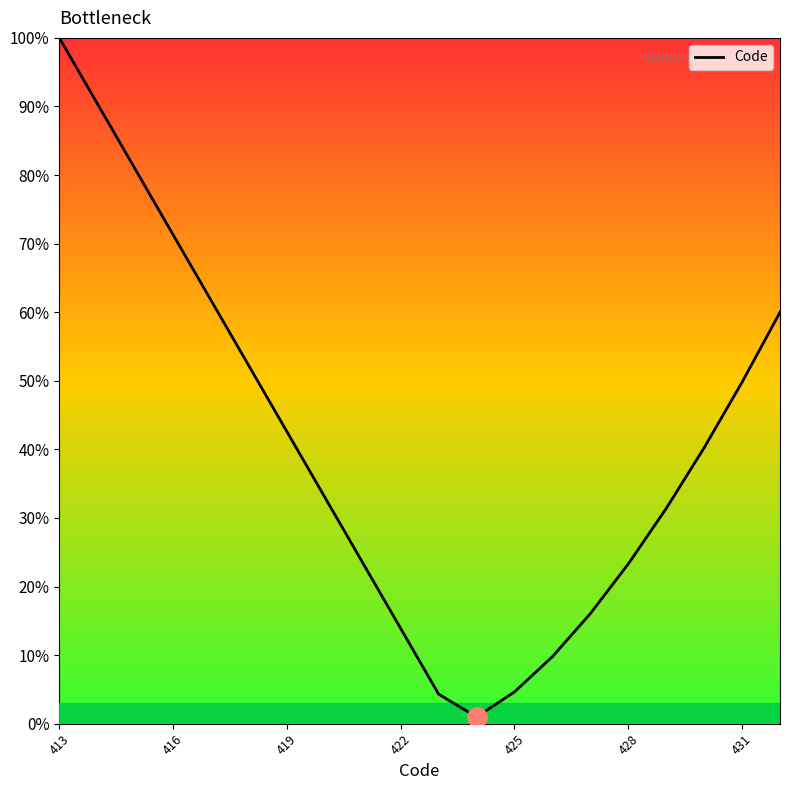

What is the difference between the maximum and minimum values?

99.0